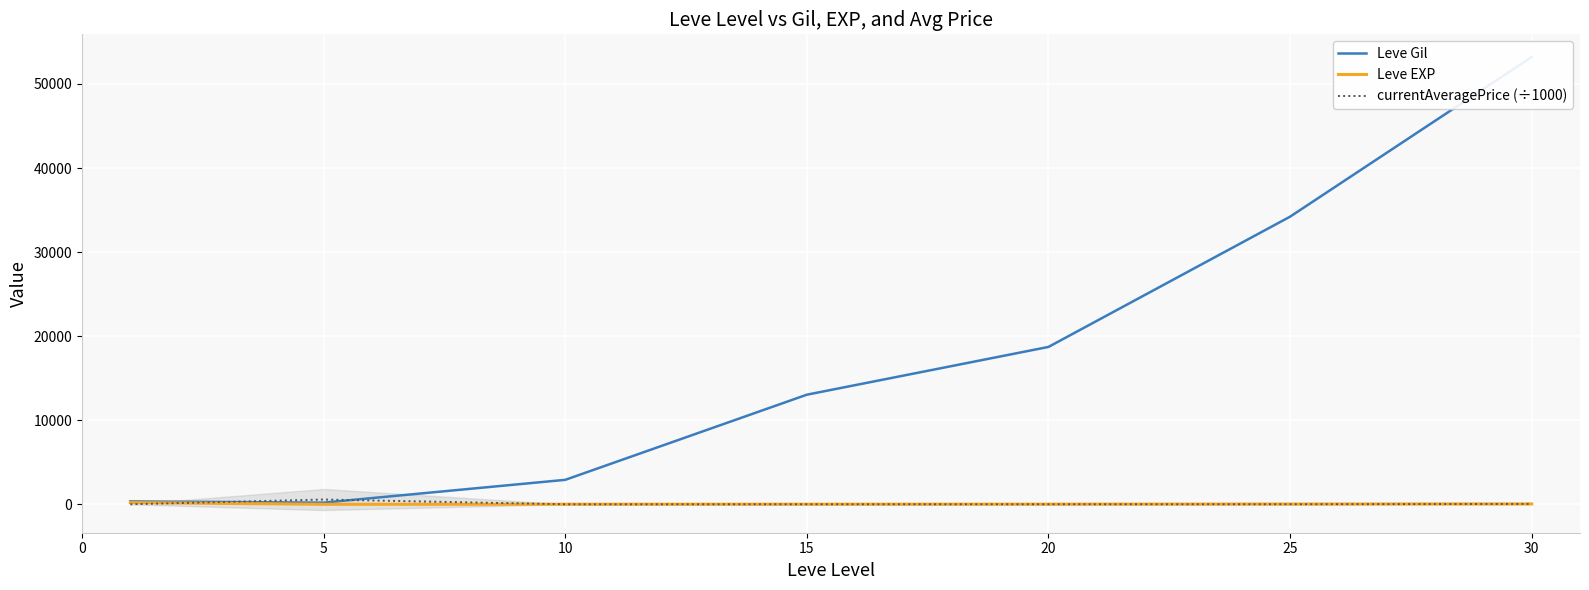

What is the value of the Leve EXP point at the 7th from the left?

52.8